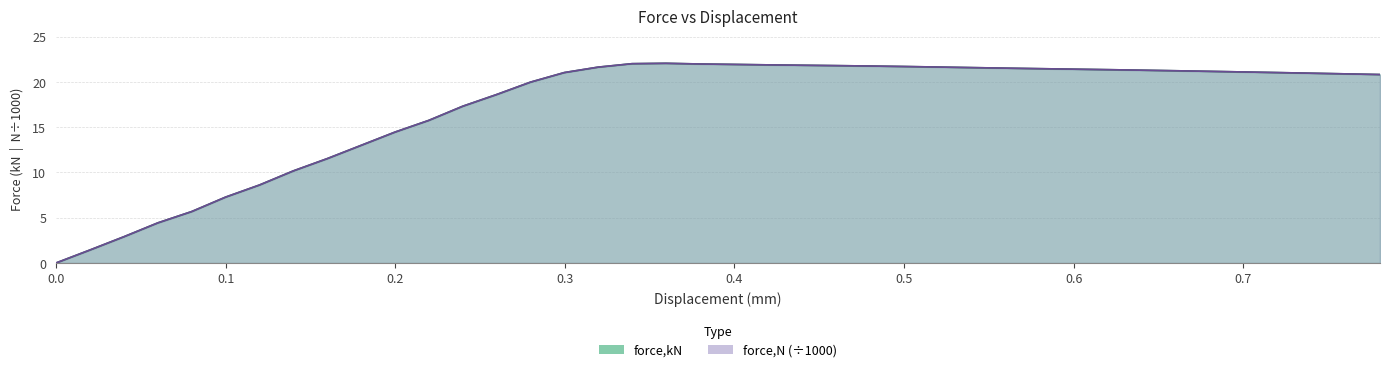

True or false: force_N and force_kN intersect in this chart.

False